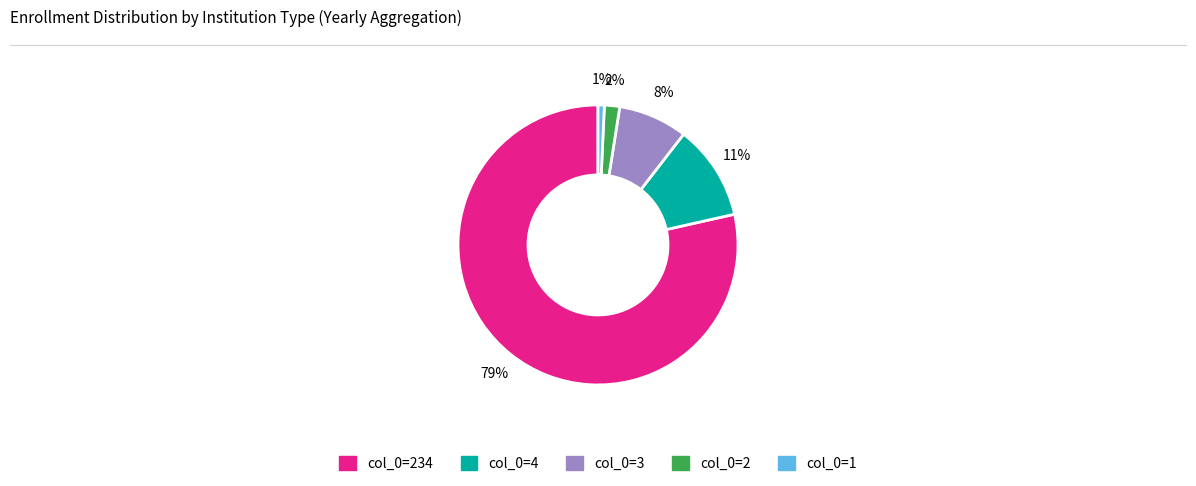

Does any single category account for the majority?

Yes